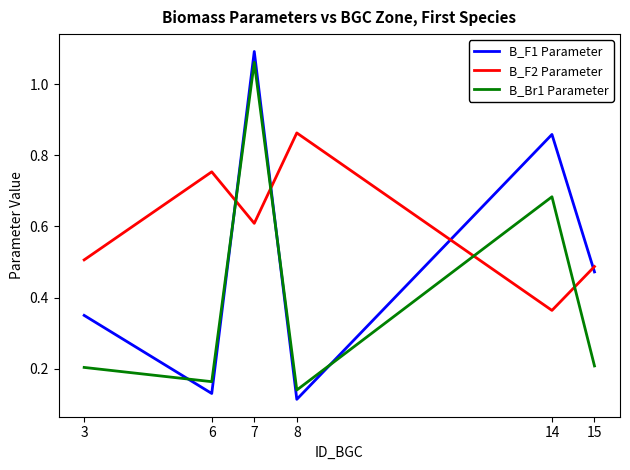

How many interior local valleys does the B_Br1 Parameter series have?

2